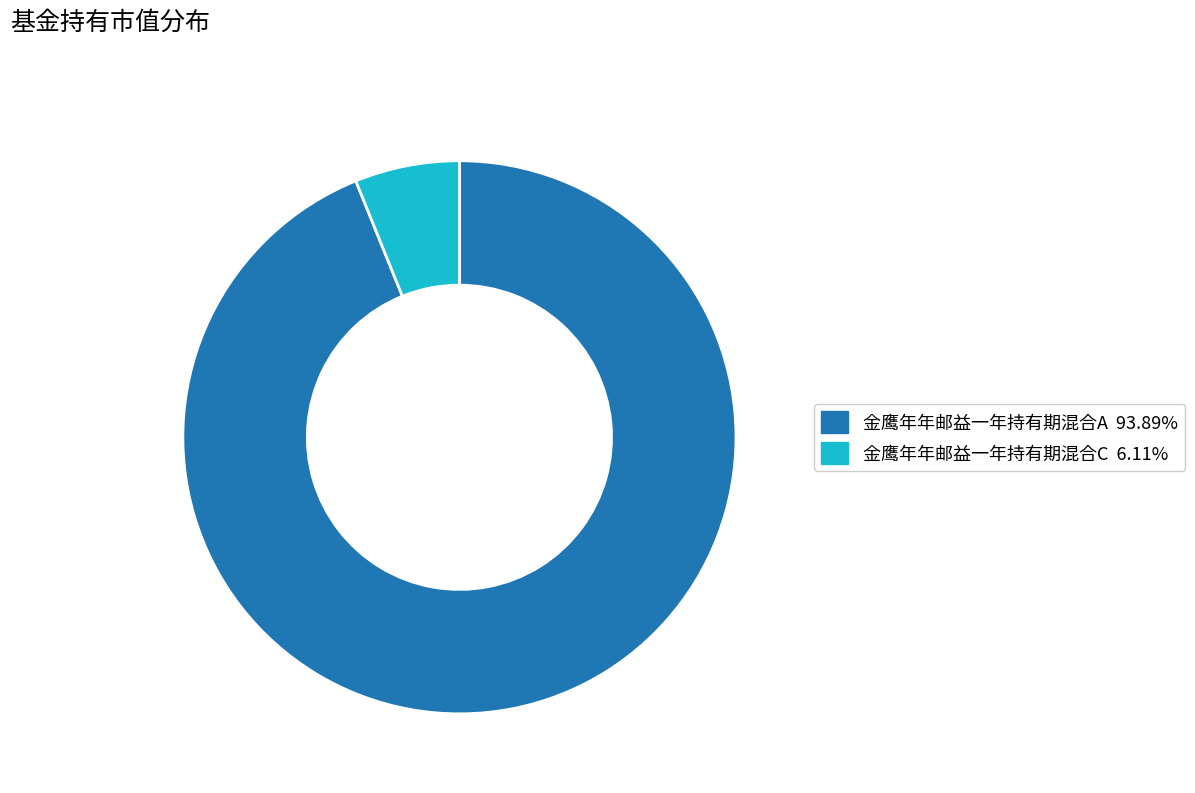

True or false: 金鹰年年邮益一年持有期混合C accounts for 6% of the total.

True